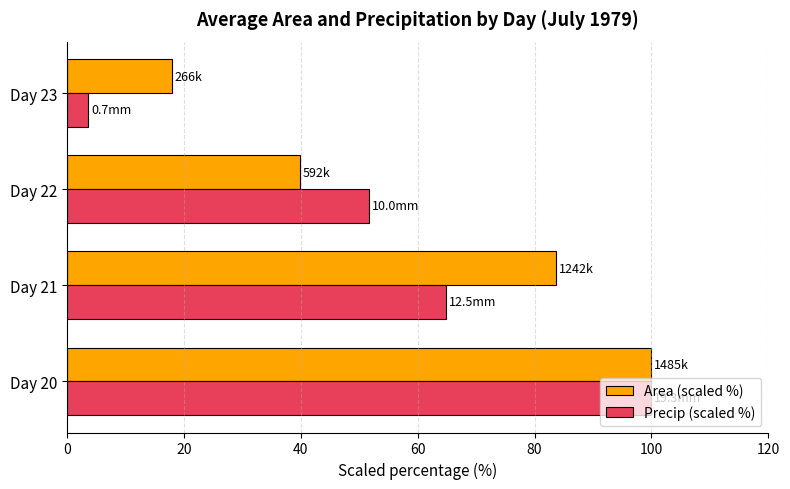

Which category has the highest value in the Area (scaled %) series?

Day 20